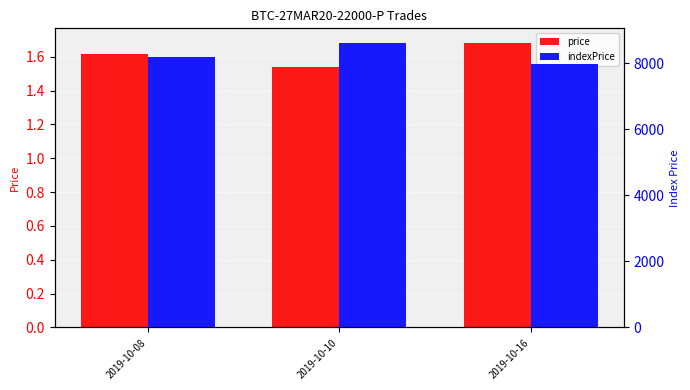

What are all the series names shown in the legend?

price, indexPrice